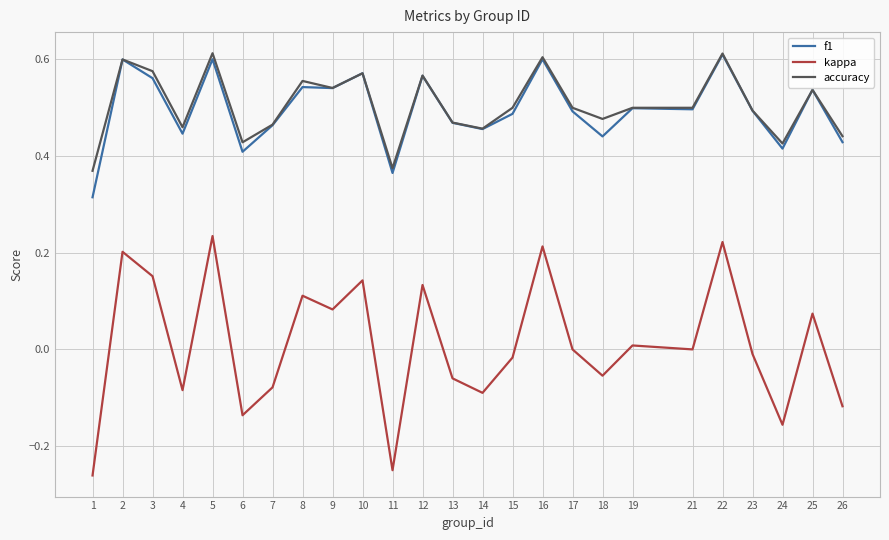

What is the total value across all series at 6?

0.7